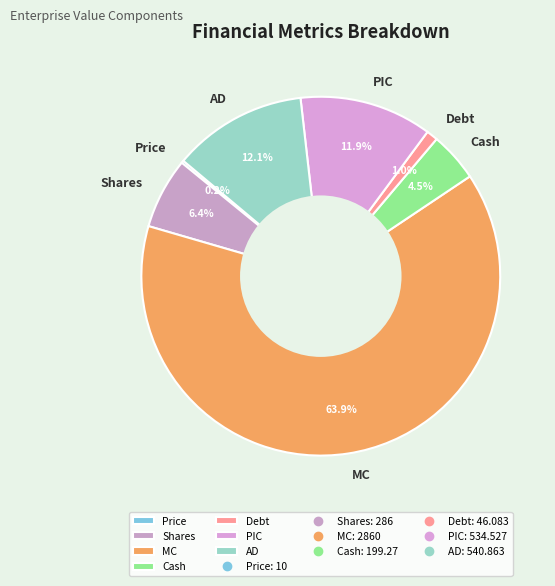

Is it true that PIC is 12% of the pie?

True